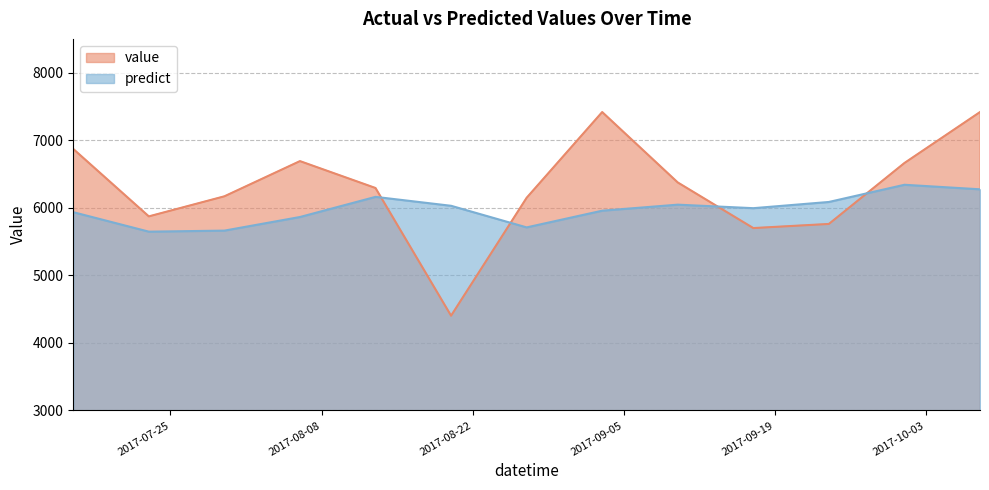

The value of value at 2017-07-30 is 6170.0. True or false?

True